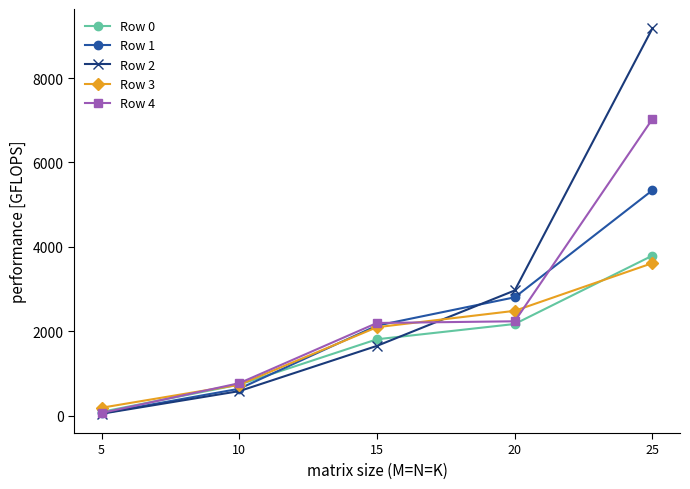

How many categories are shown in the chart?

5